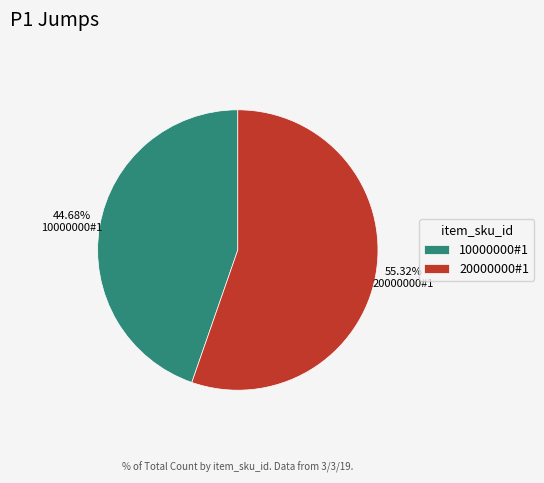

Rank the categories by value from lowest to highest.

10000000#1, 20000000#1